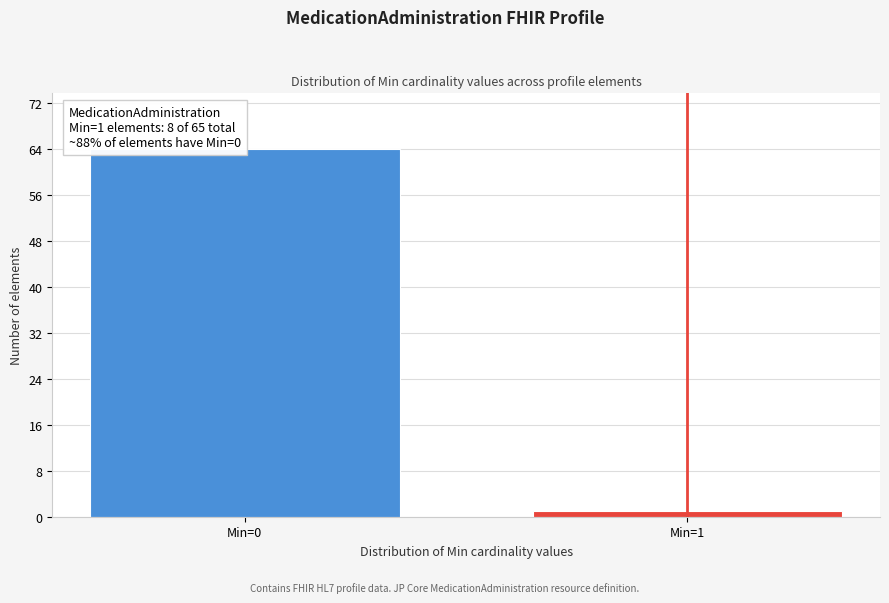

Reading left to right, list all the values displayed in this chart.

64	1